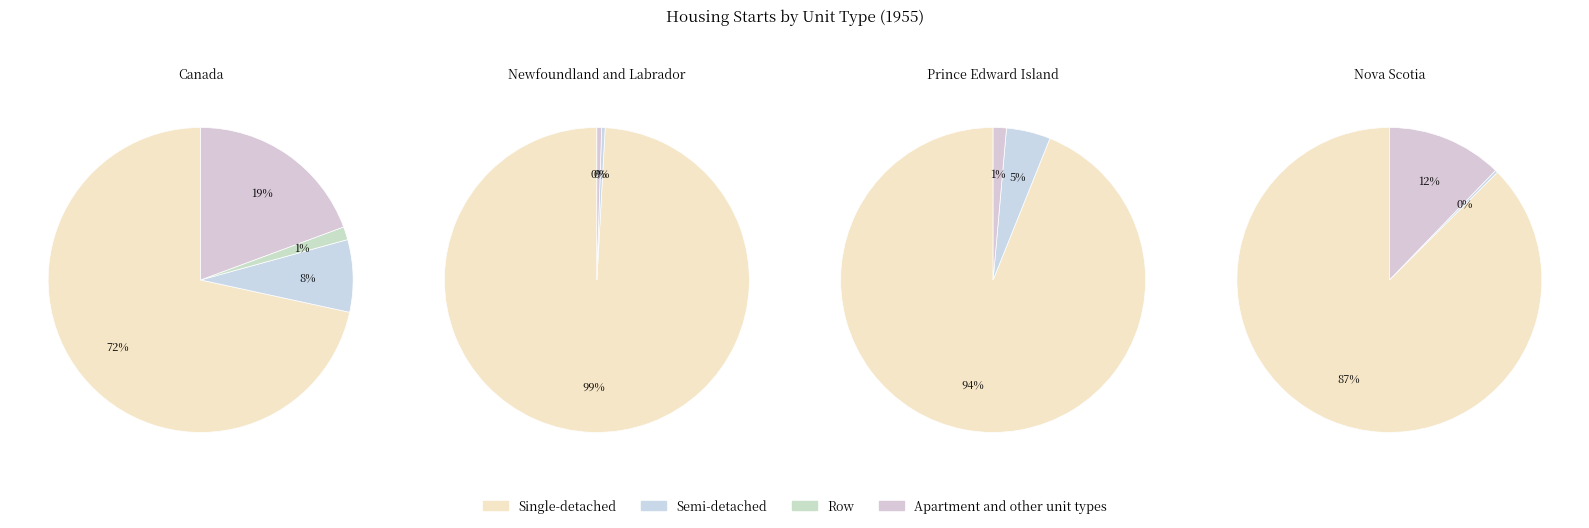

How many segments does this pie chart have?

4